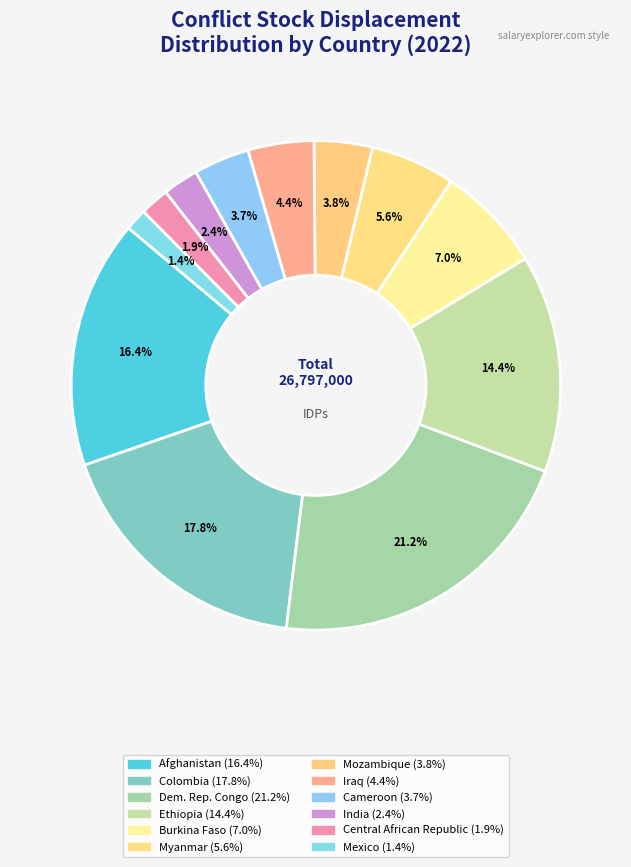

Approximately how many times larger is the value at Central African Republic compared to Mexico?

1.3